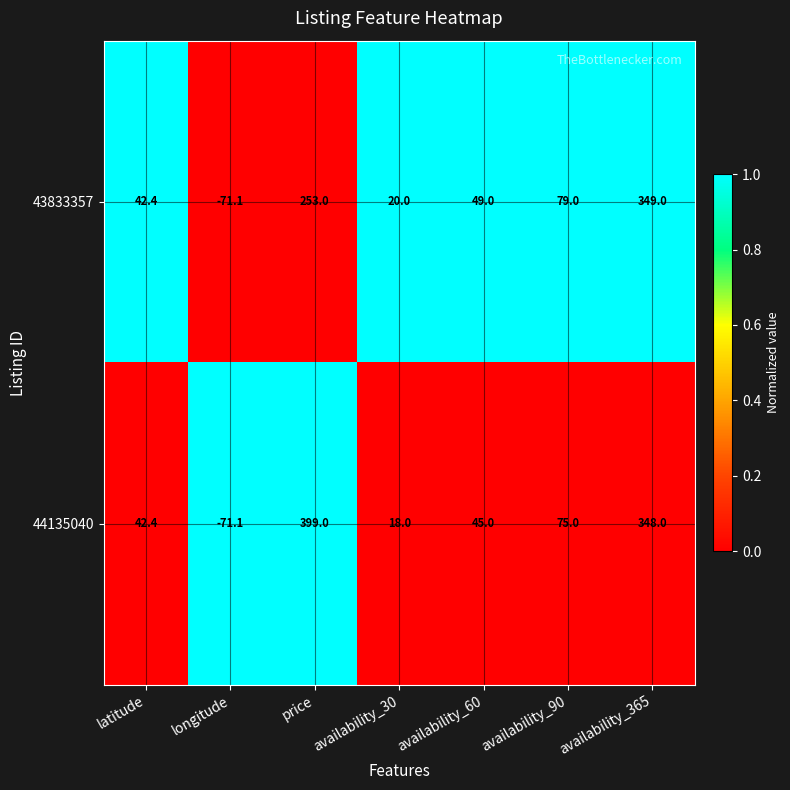

What is the sum of all 44135040 values?

856.3